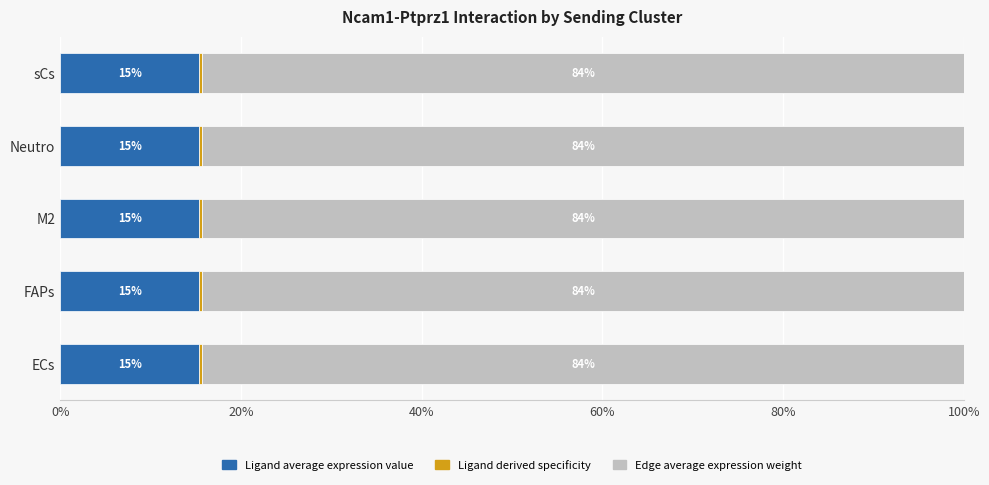

What is the approximate value of Ligand average expression value at FAPs?

15.4